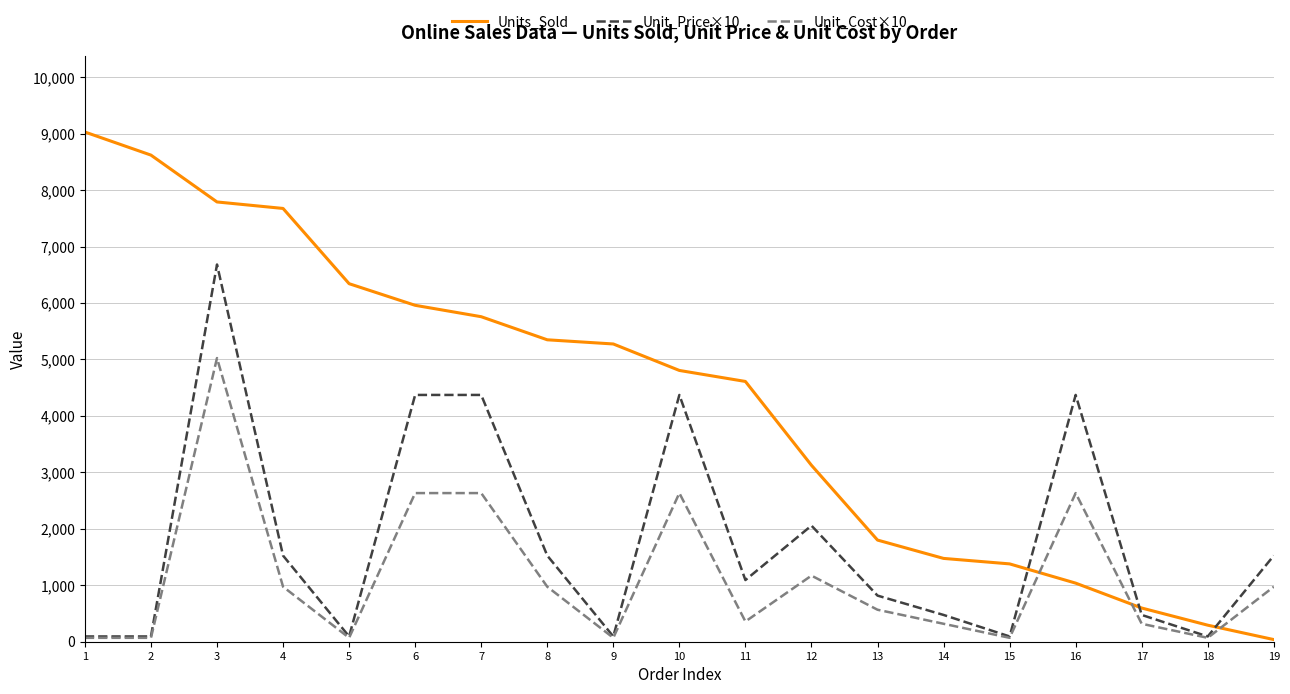

Does the chart have visible grid lines?

Yes